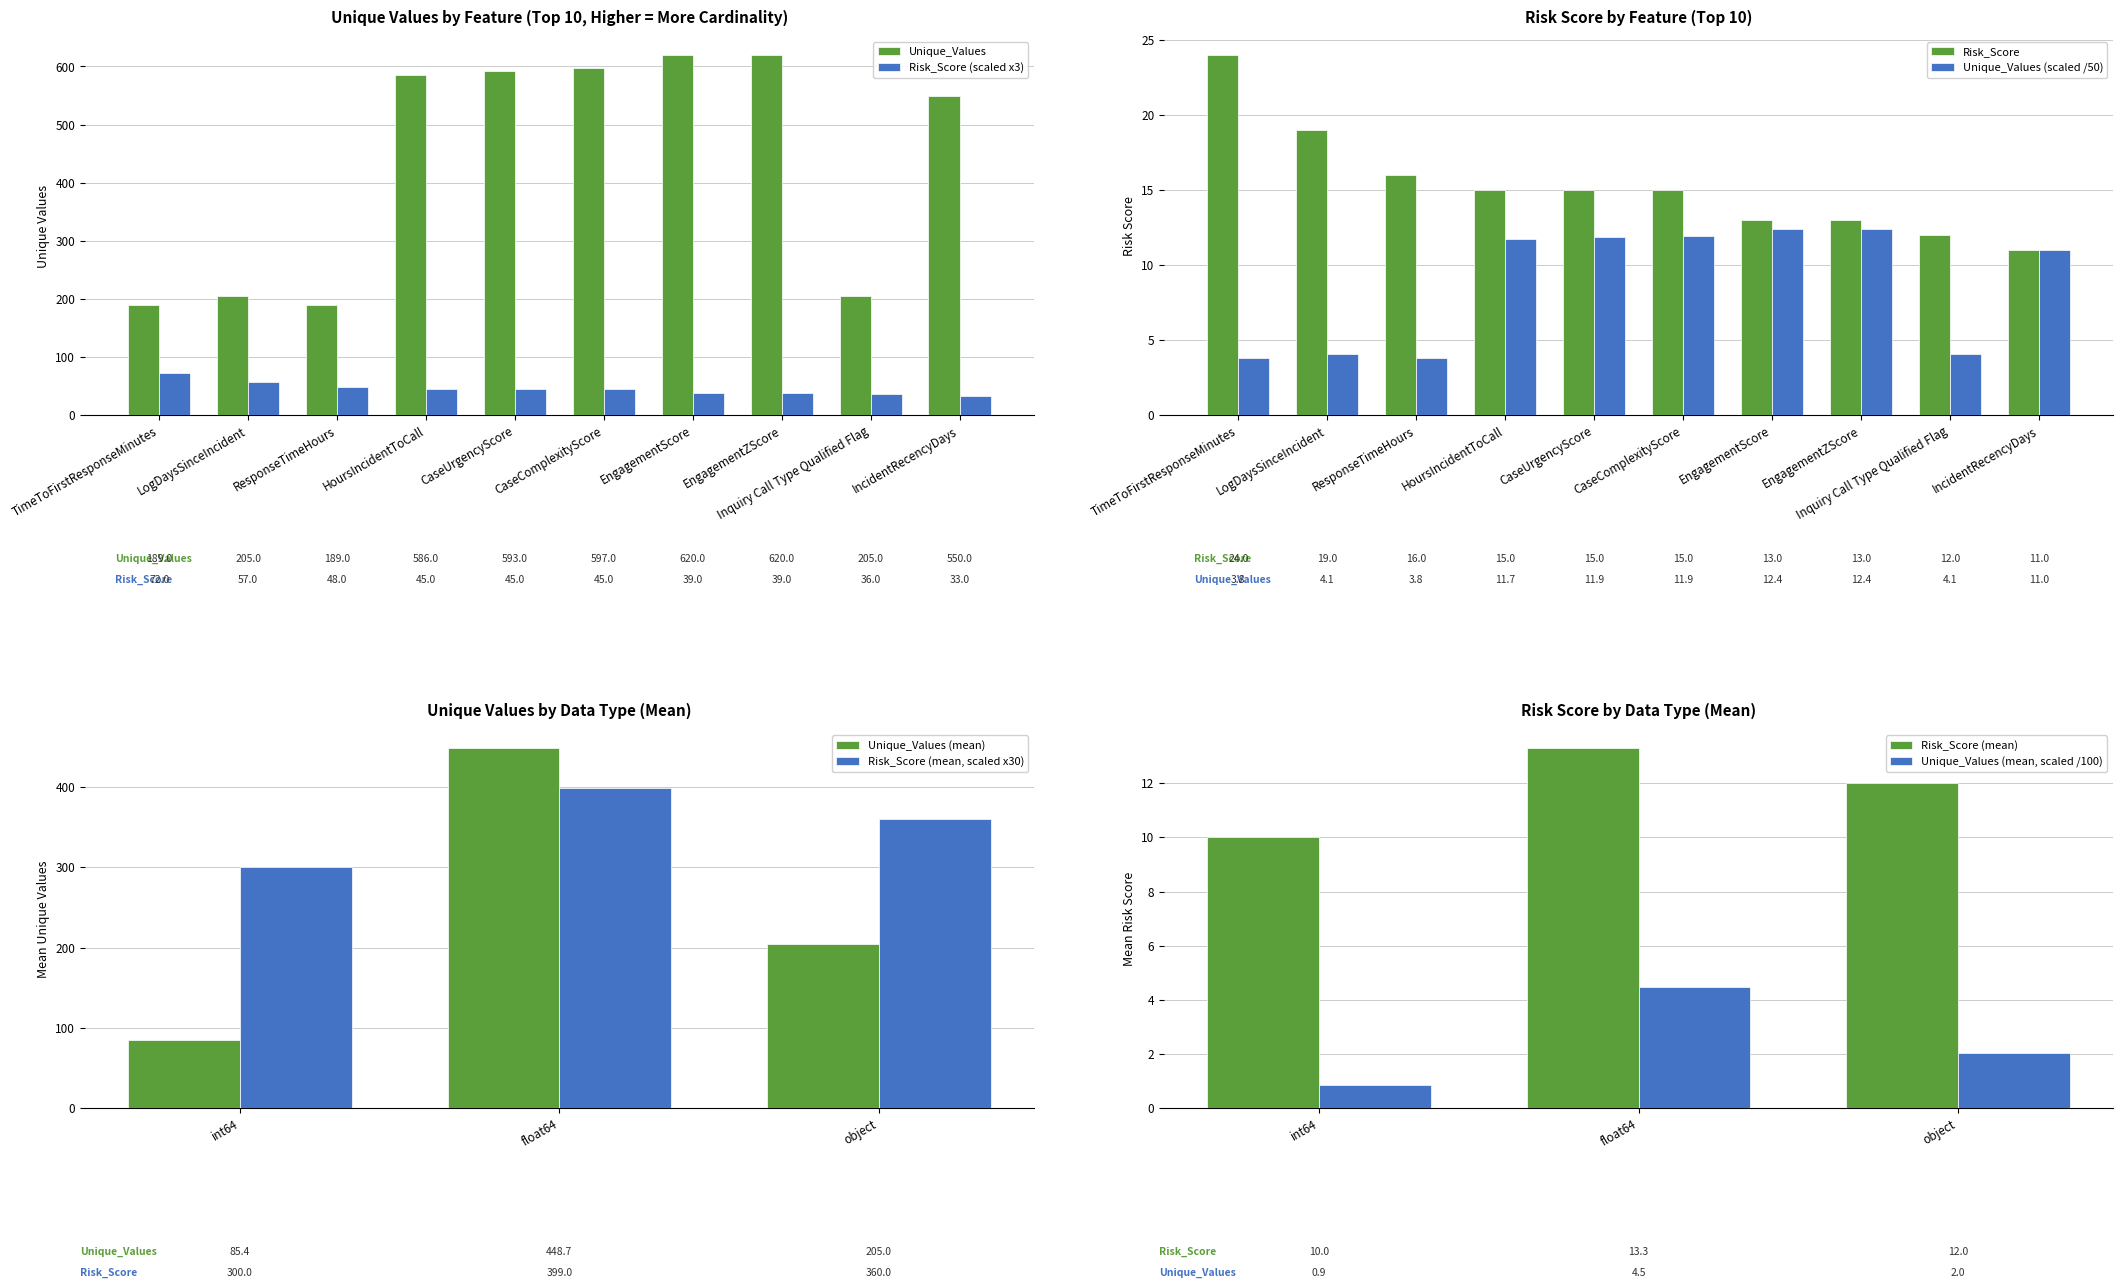

Is the value of Unique_Values at Inquiry Call Type Qualified Flag greater than the value of Risk_Score at HoursIncidentToCall?

Yes